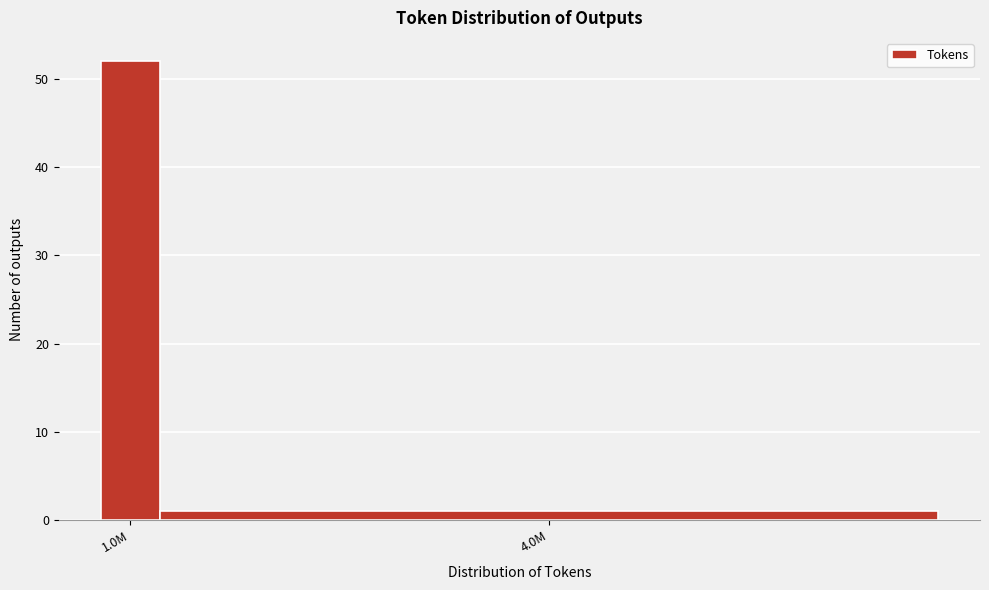

Reading right to left, transcribe all the data shown in this chart.

4.0M=1	1.0M=52